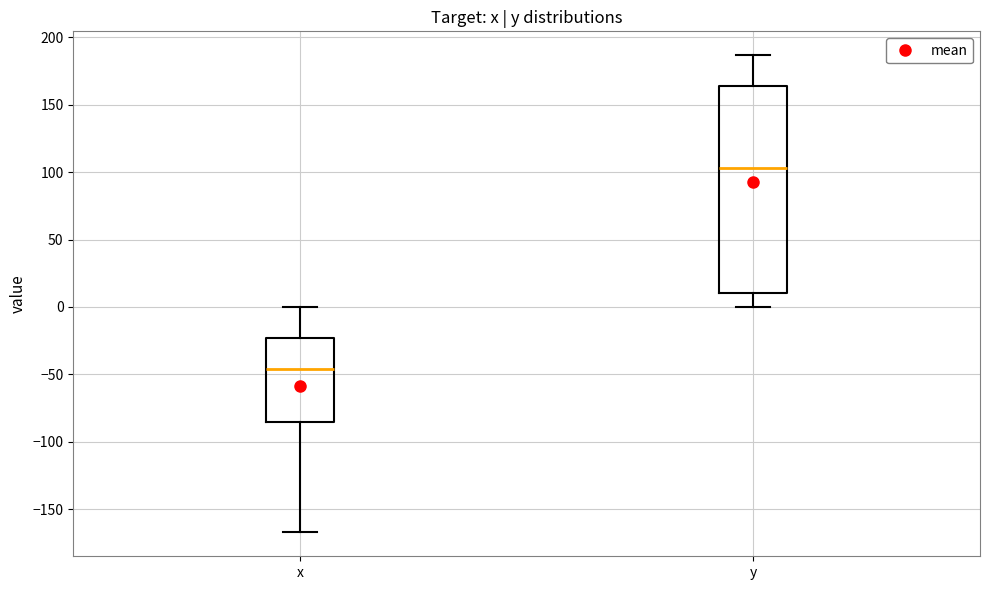

Which box has the highest median line?

y